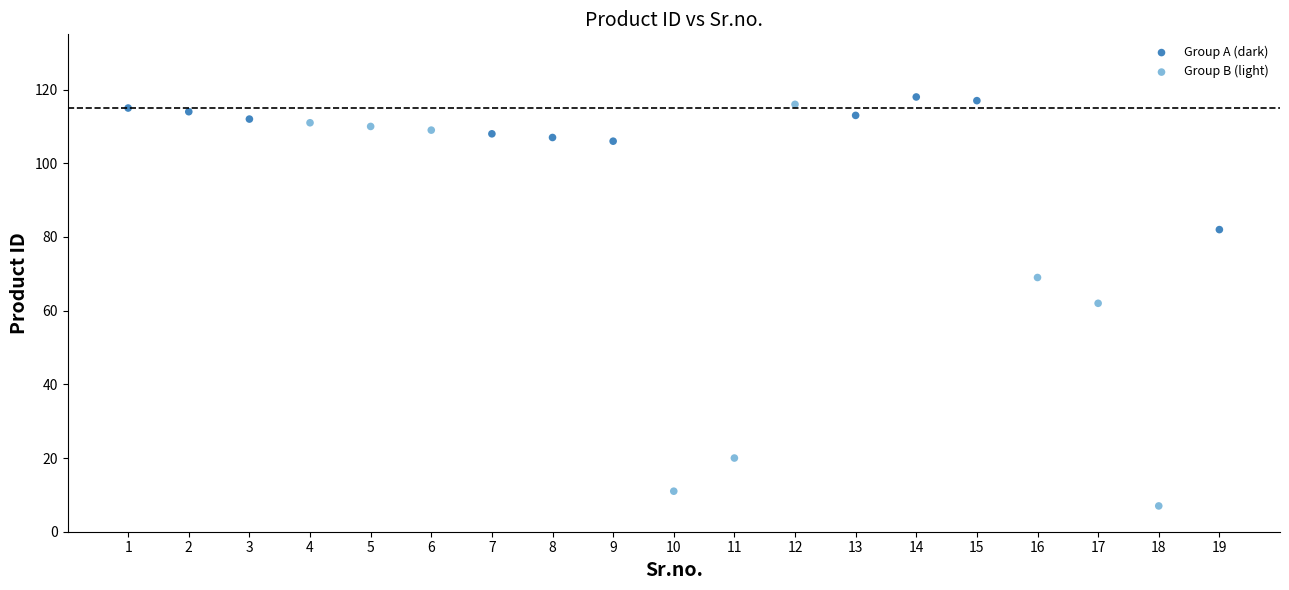

Which series contains the lowest Y value?

Group B (light)